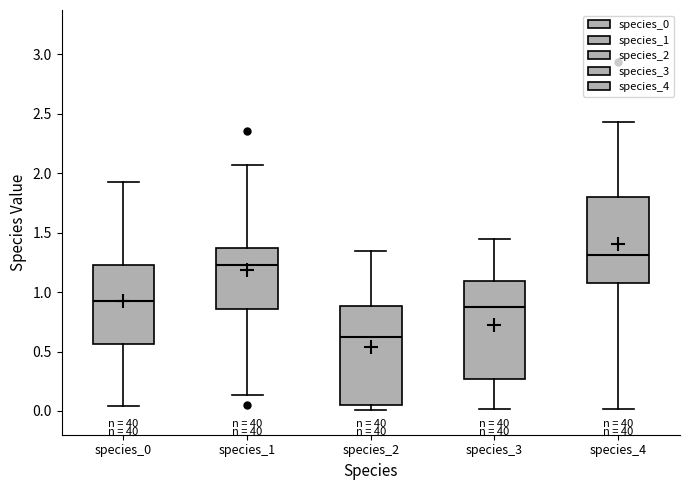

Reading left to right, read every box against the y-axis: the position of its median line, the range the box covers, and the ends of its whiskers. The values are not printed on the chart, so give them approximately, as read against the axis.

species_0: median 0.95, box 0.55 to 1.20, whiskers 0.05 to 1.95
species_1: median 1.25, box 0.85 to 1.35, whiskers 0.15 to 2.05
species_2: median 0.65, box 0.05 to 0.90, whiskers 0.00 to 1.35
species_3: median 0.90, box 0.25 to 1.10, whiskers 0.00 to 1.45
species_4: median 1.30, box 1.10 to 1.80, whiskers 0.00 to 2.45